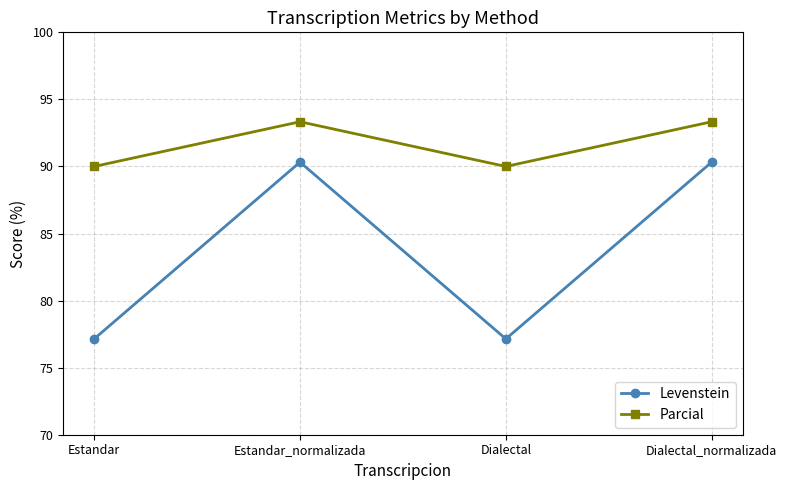

True or false: Parcial and Levenstein intersect in this chart.

False